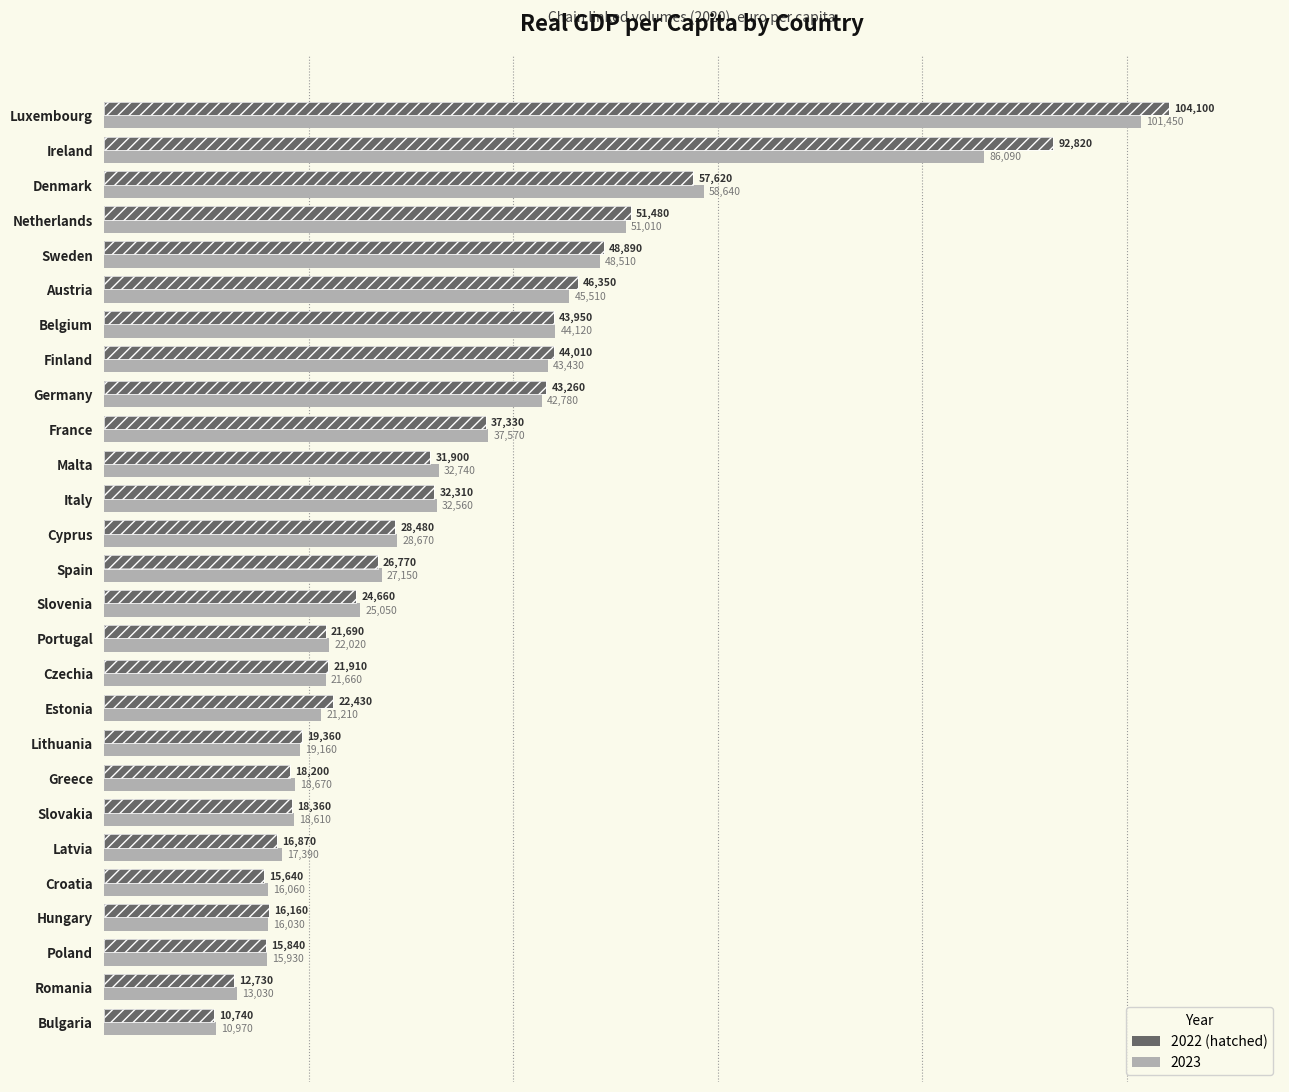

Reading left to right, what are all the values shown in this chart?

2022: Belgium=43950	Bulgaria=10740	Czechia=21910	Denmark=57620	Germany=43260	Estonia=22430	Ireland=92820	Greece=18200	Spain=26770	France=37330	Croatia=15640	Italy=32310	Cyprus=28480	Latvia=16870	Lithuania=19360	Luxembourg=104100	Hungary=16160	Malta=31900	Netherlands=51480	Austria=46350	Poland=15840	Portugal=21690	Romania=12730	Slovenia=24660	Slovakia=18360	Finland=44010	Sweden=48890
2023: Belgium=44120	Bulgaria=10970	Czechia=21660	Denmark=58640	Germany=42780	Estonia=21210	Ireland=86090	Greece=18670	Spain=27150	France=37570	Croatia=16060	Italy=32560	Cyprus=28670	Latvia=17390	Lithuania=19160	Luxembourg=101450	Hungary=16030	Malta=32740	Netherlands=51010	Austria=45510	Poland=15930	Portugal=22020	Romania=13030	Slovenia=25050	Slovakia=18610	Finland=43430	Sweden=48510